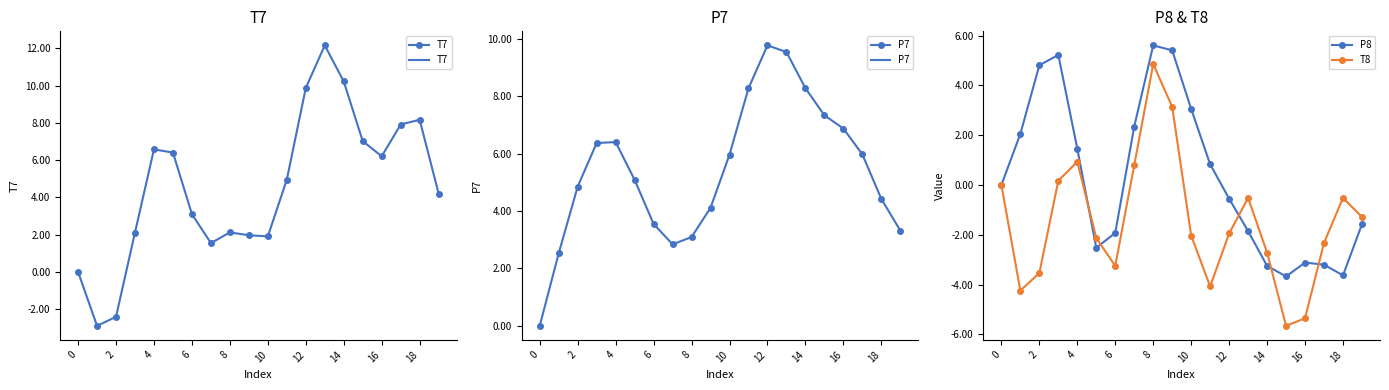

Which series has the largest range (max minus min)?

T7